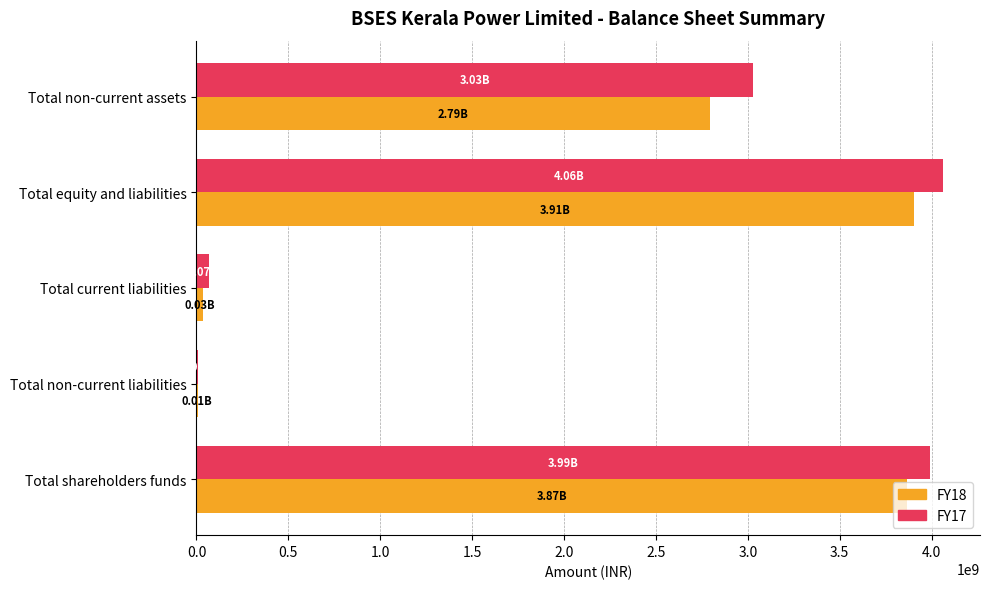

Count the number of categories in the chart.

5